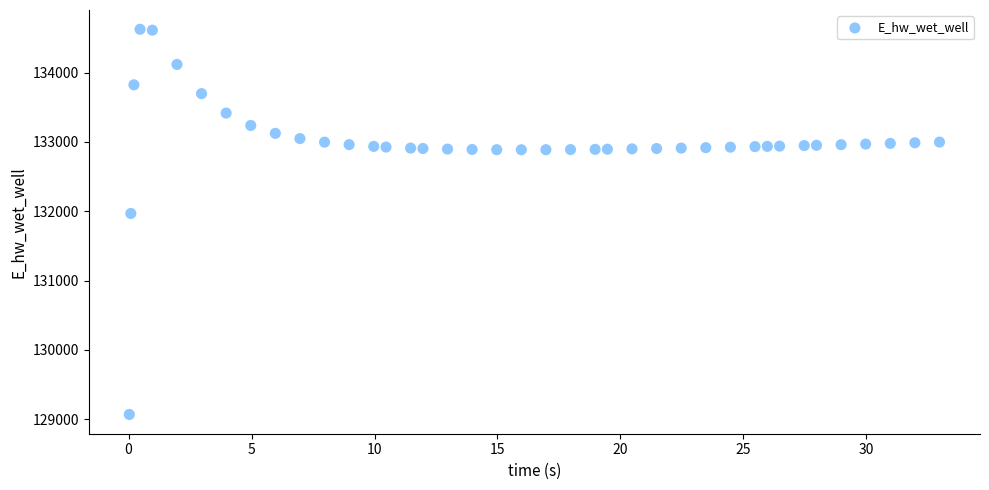

What is the range of Y values (max minus min)?

5556.0